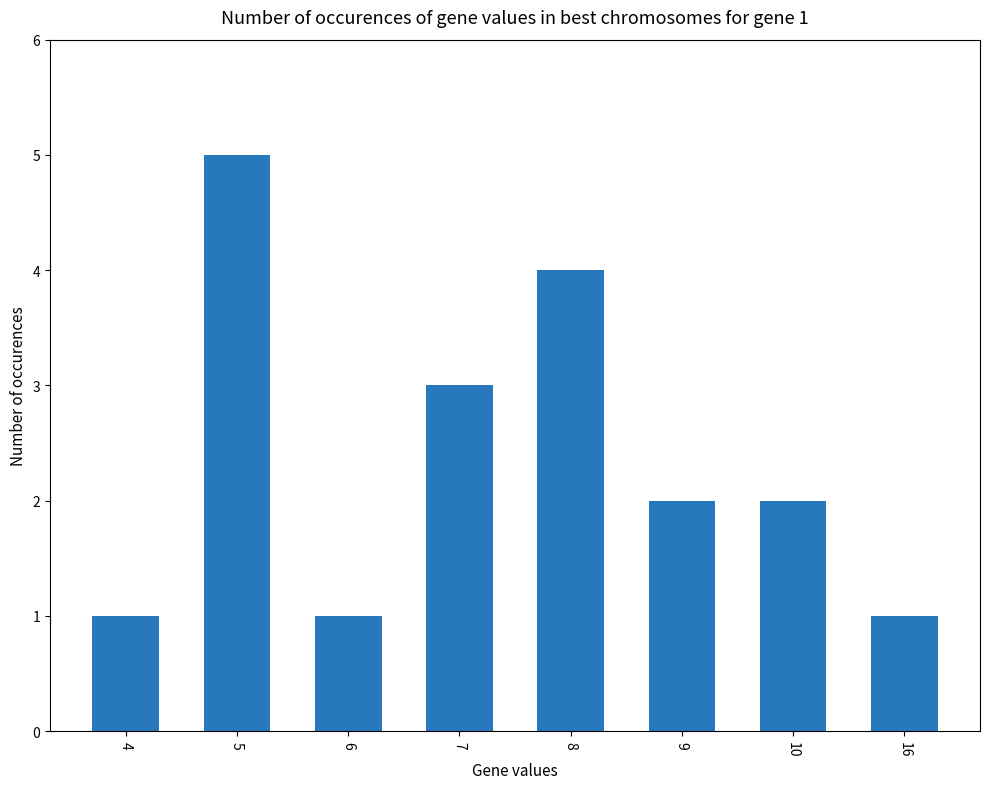

Are the bars horizontal?

No